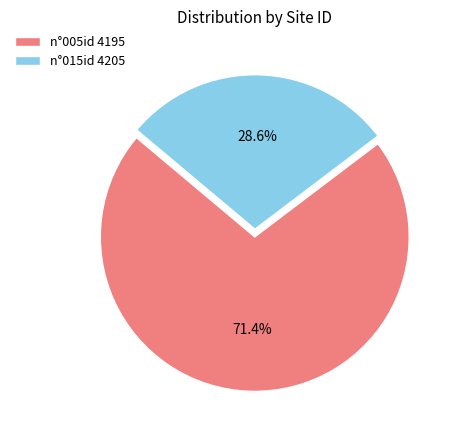

To the nearest percent, what is the combined percentage of n°005id 4195 and n°015id 4205?

100%